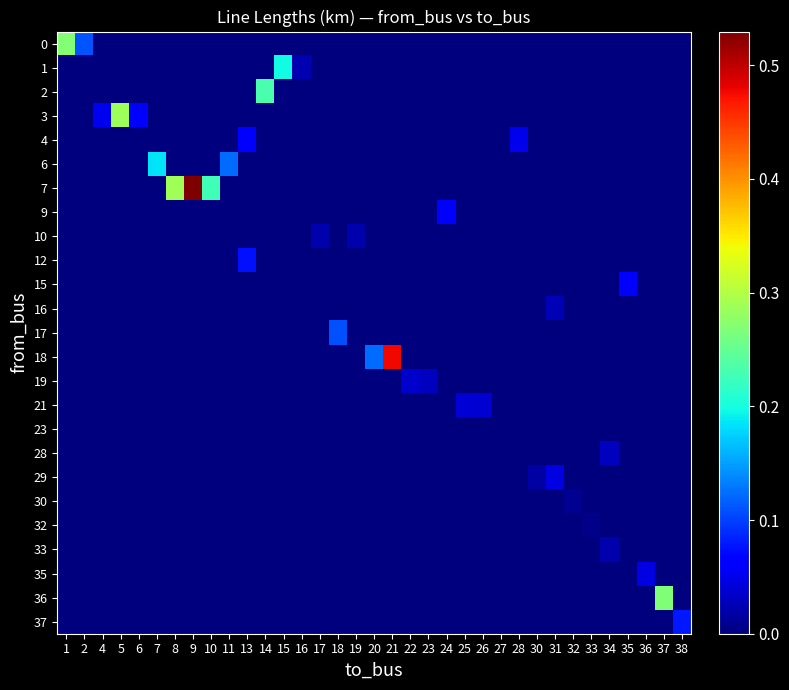

Which has a higher value, 21 or 27?

21